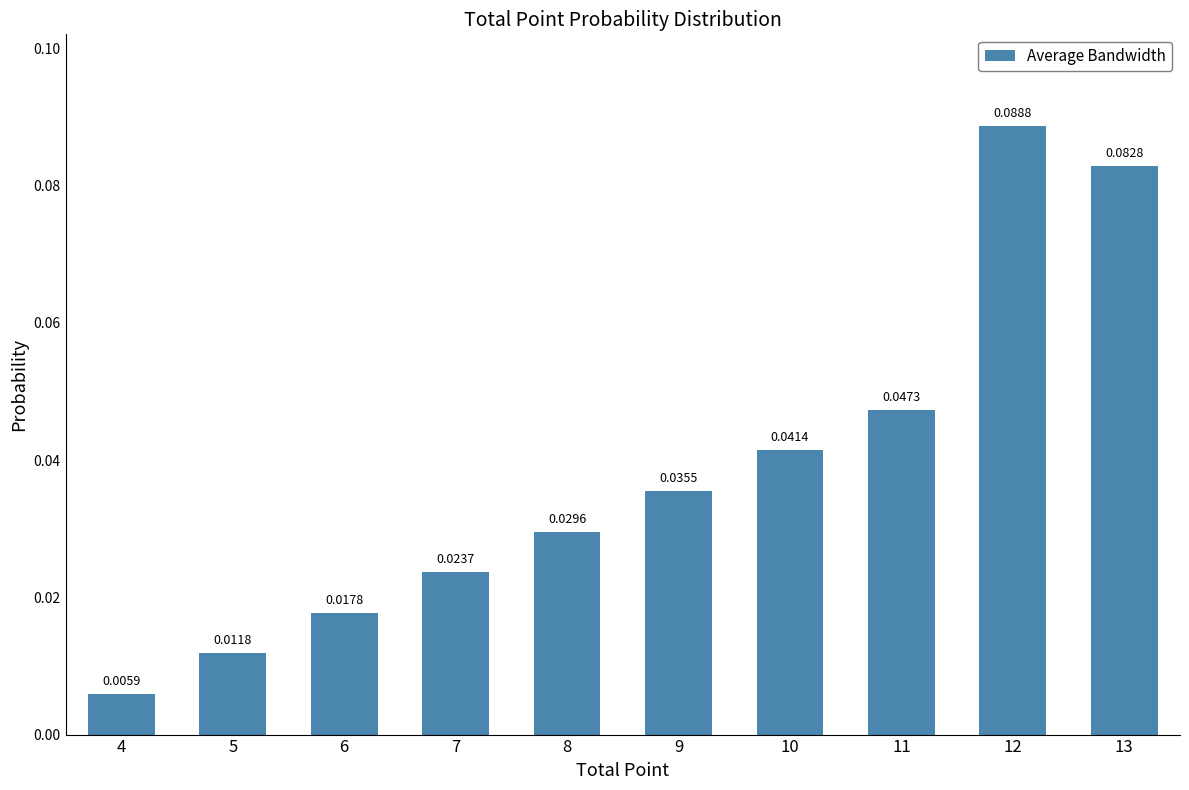

How many bars are there in total?

10